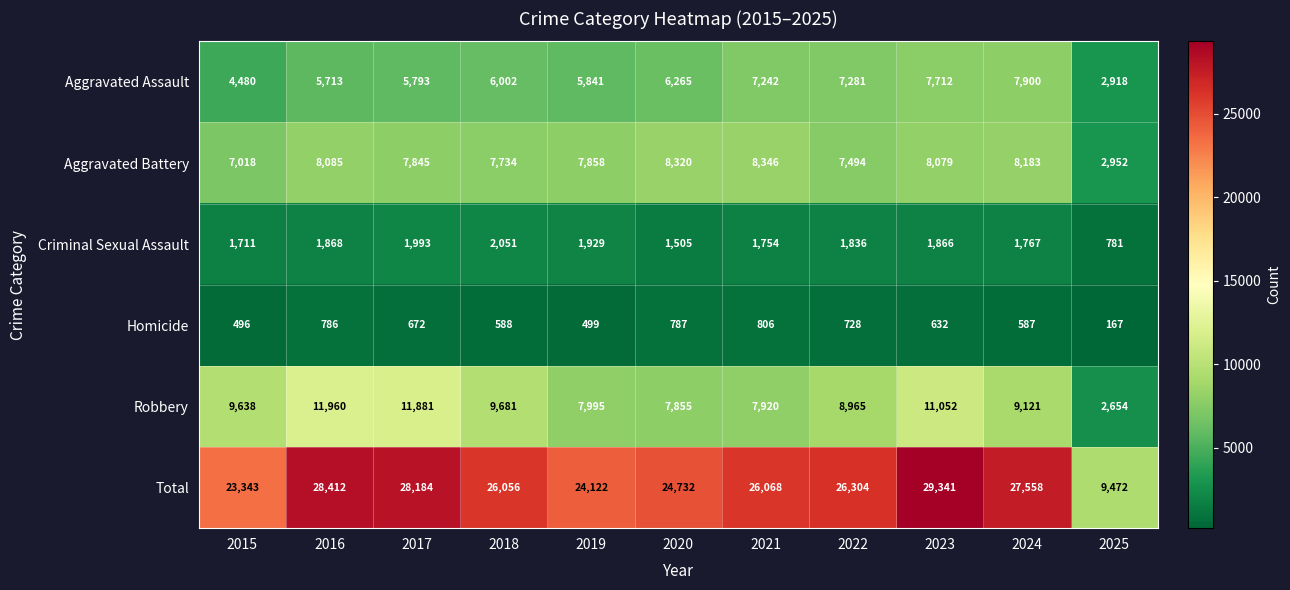

At which label does Criminal Sexual Assault first exceed 1836?

2016